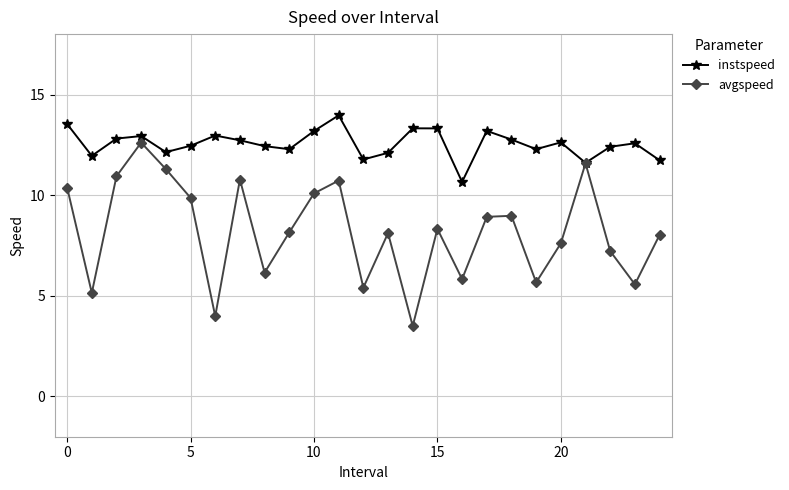

List the series in order of their overall mean, highest first.

instspeed, avgspeed